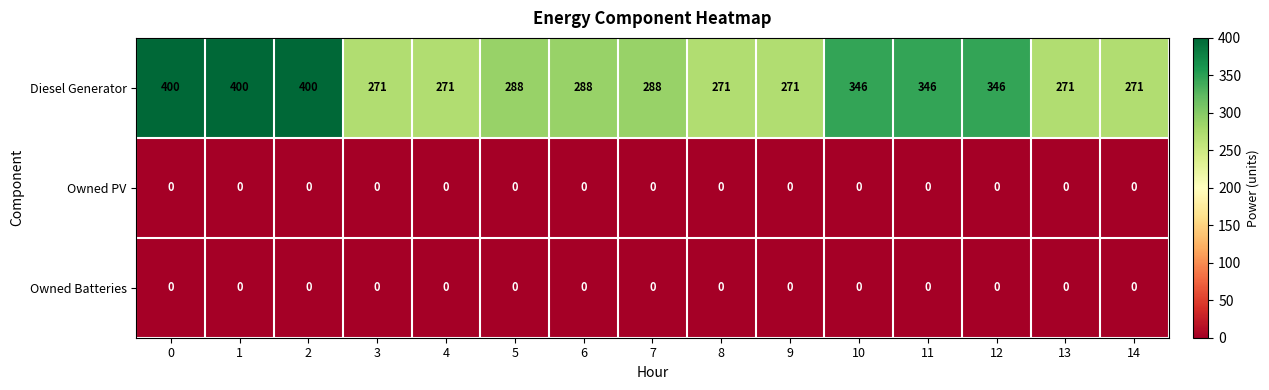

Count the number of categories in the chart.

15